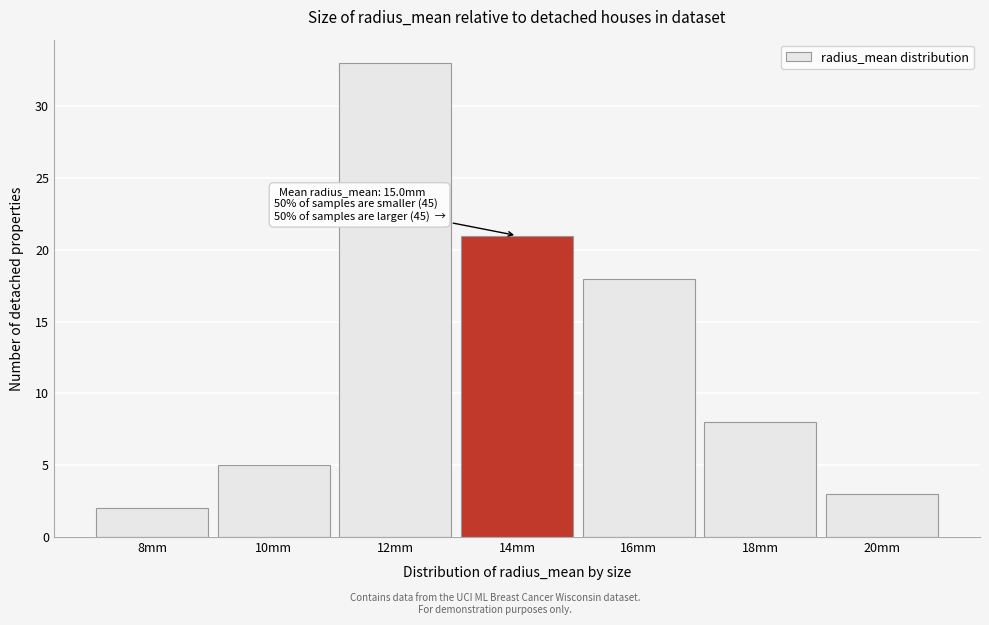

Reading left to right, what are all the values shown in this chart?

2	5	33	21	18	8	3